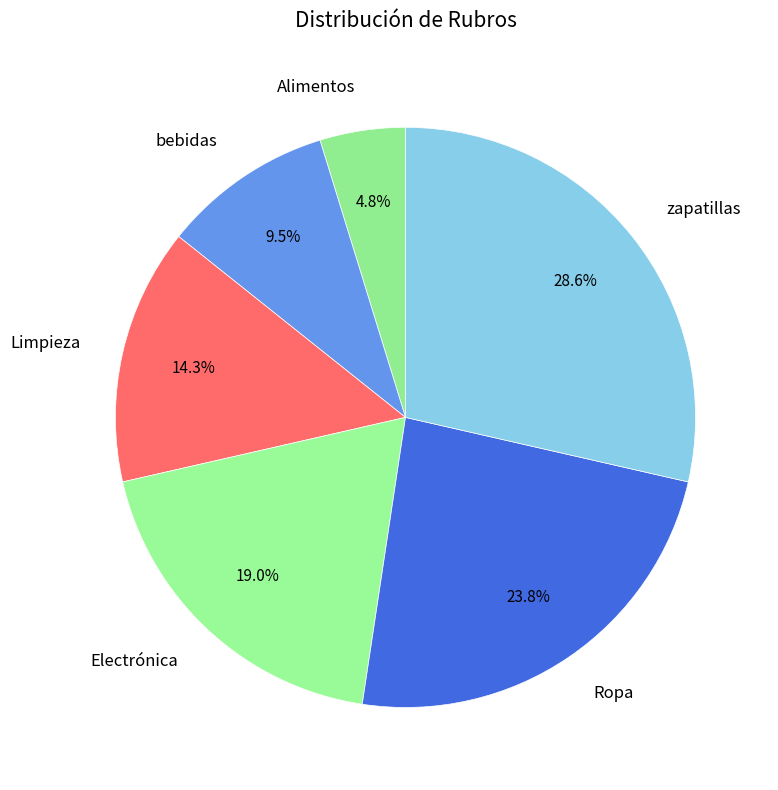

Is there a majority slice in this chart?

No